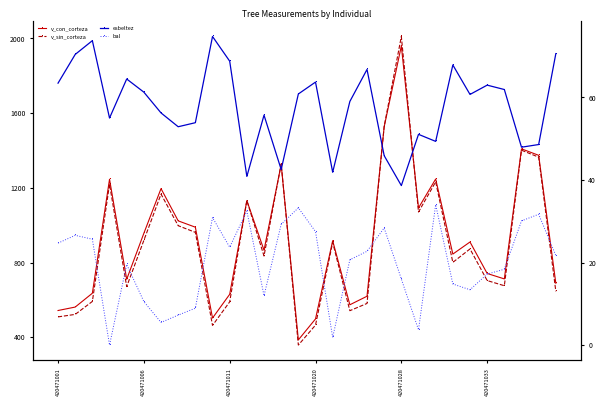

Which has a higher value, 13 or 10?

13